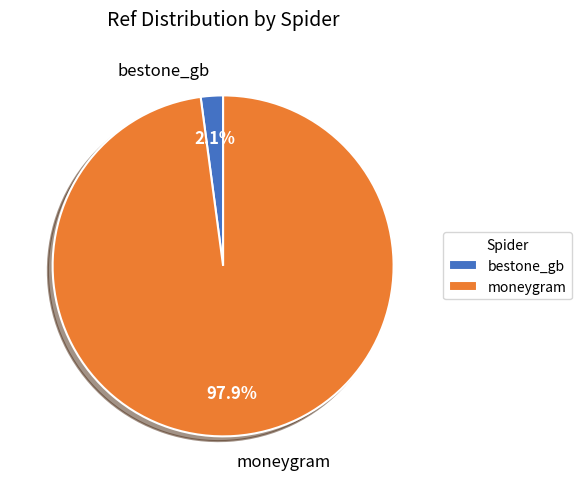

Rank the categories by value from highest to lowest.

moneygram, bestone_gb